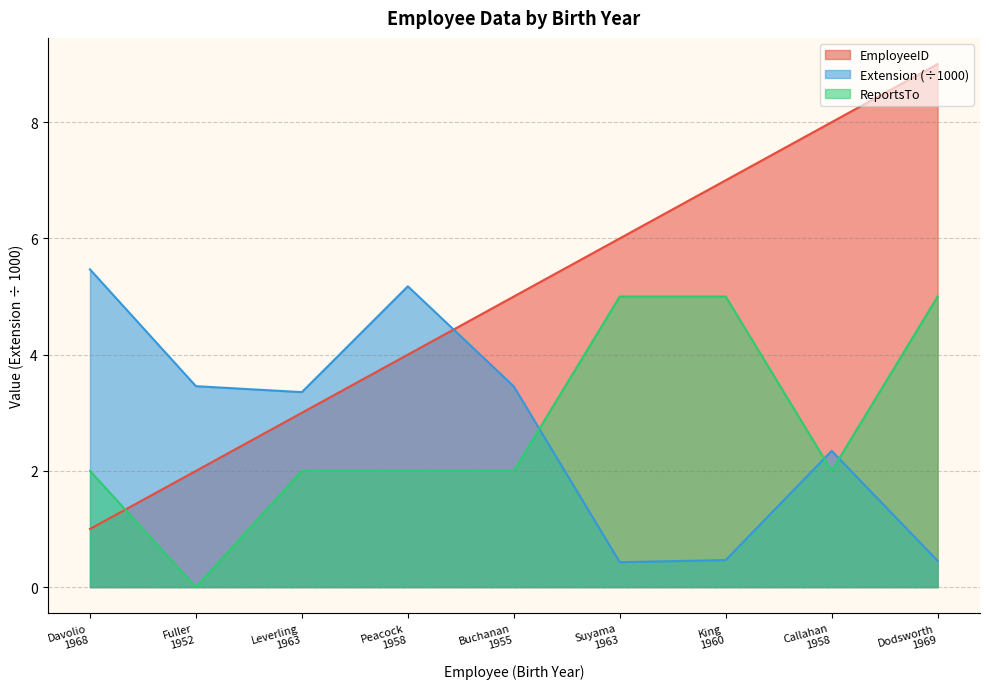

Rank the series at Buchanan
1955 from highest to lowest value.

EmployeeID, Extension, ReportsTo